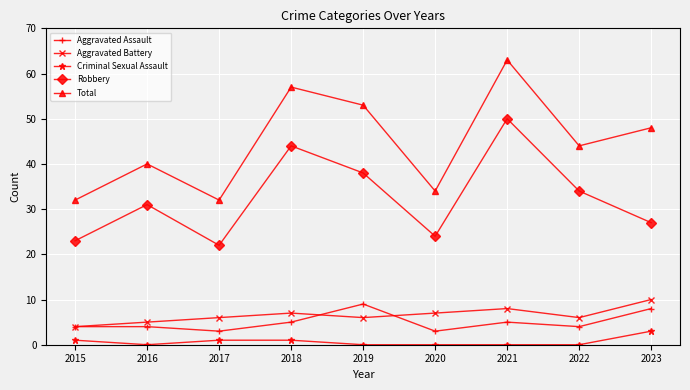

Which series has the widest spread of values?

Total